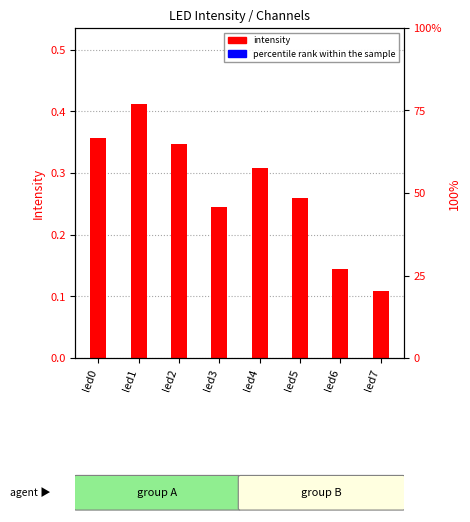

List the series in order of their overall mean, highest first.

intensity, percentile rank within the sample